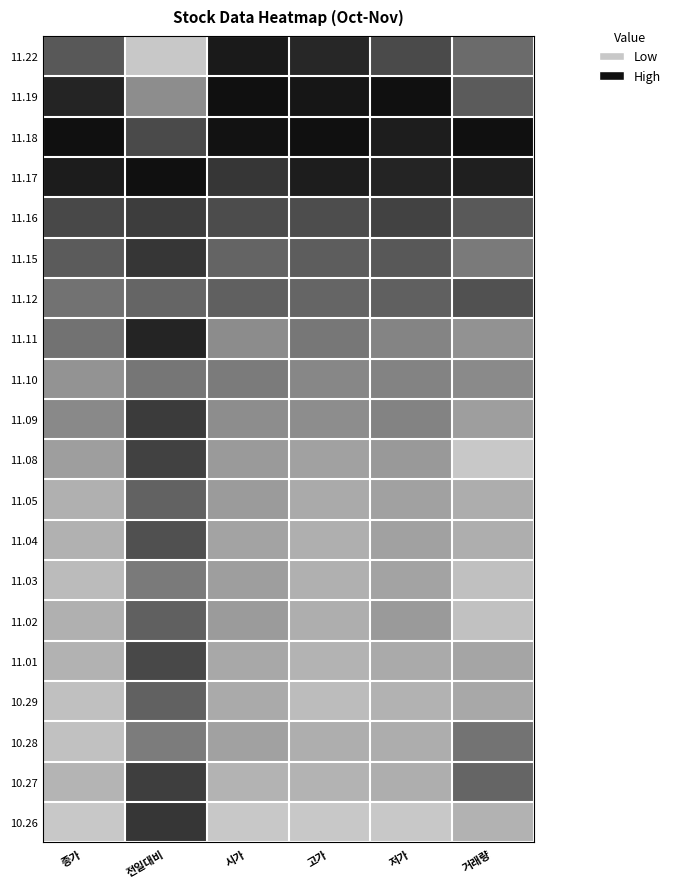

What is the maximum value shown in the chart?

1.0